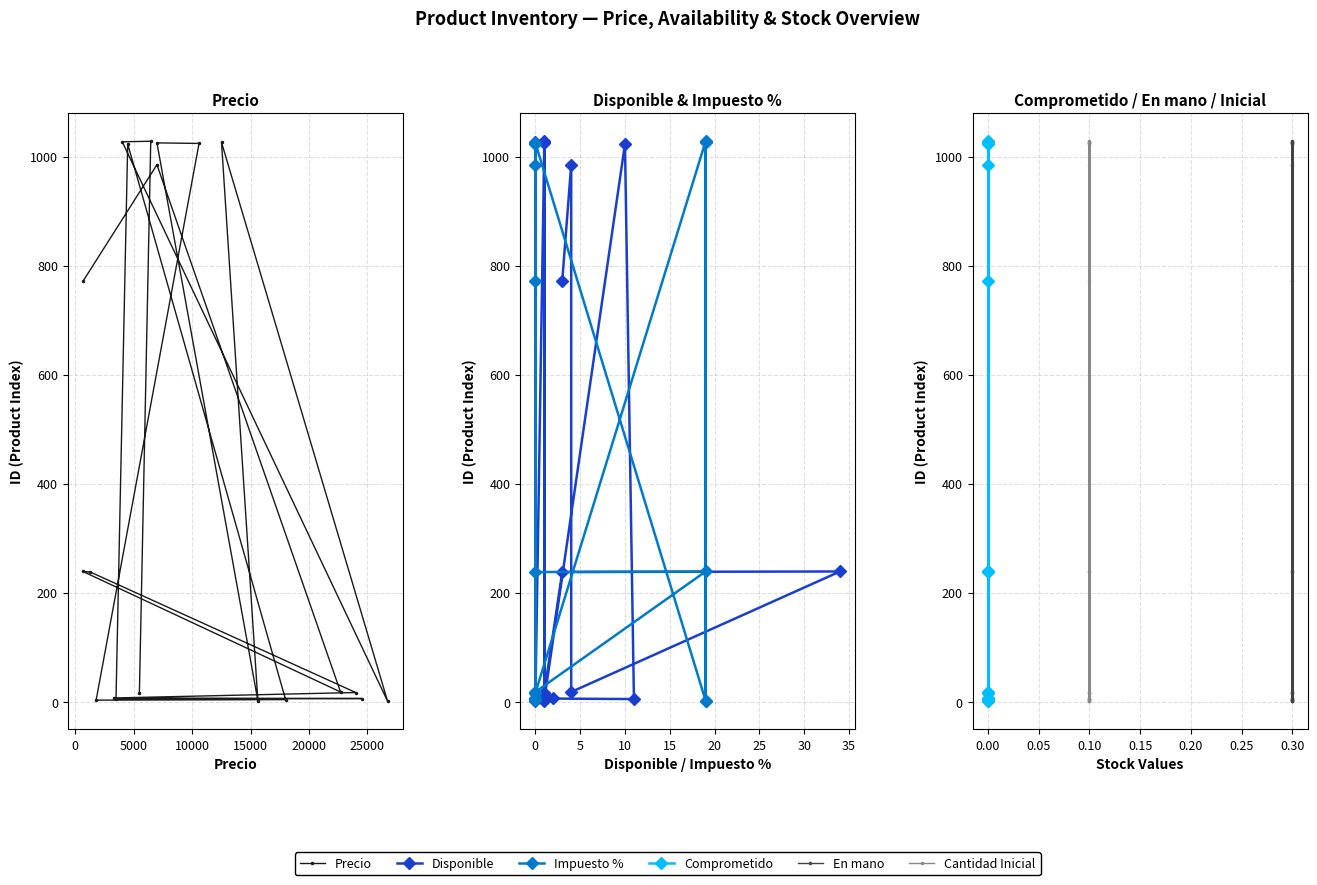

How many values in the Impuesto % series exceed 238?

9